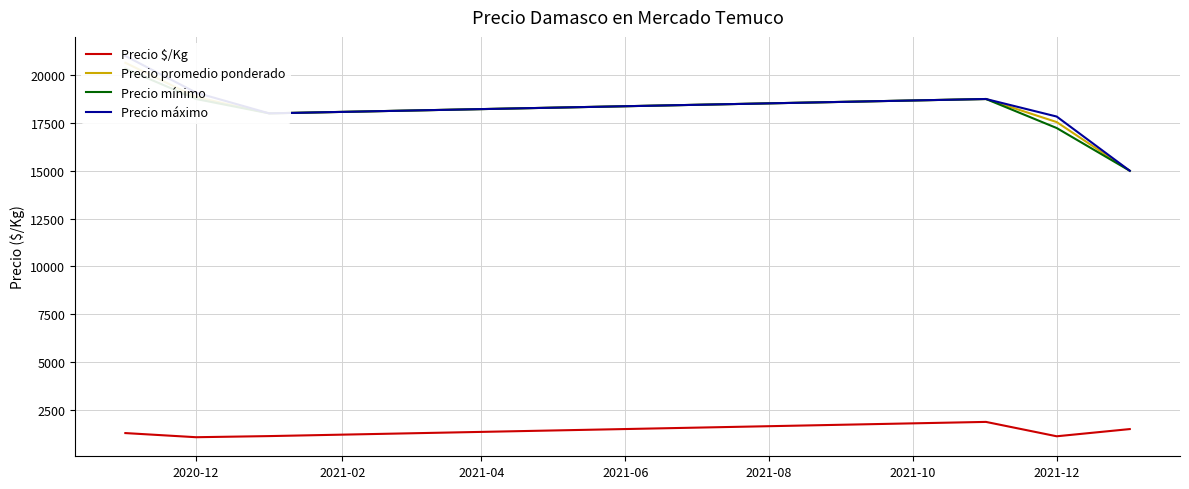

True or false: Precio $/Kg and Precio promedio ponderado intersect in this chart.

False